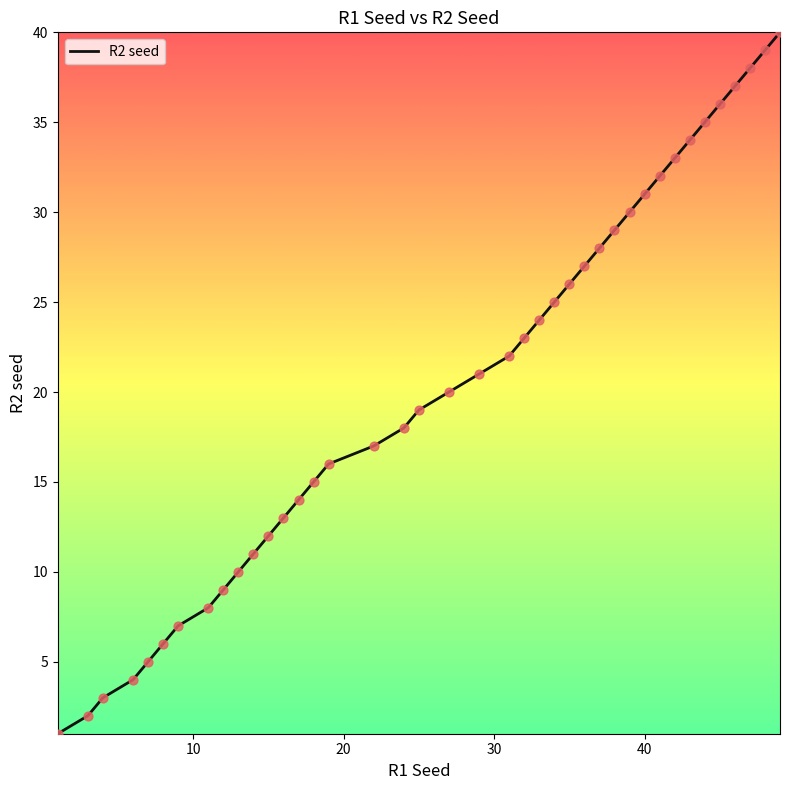

What is the maximum value shown in the chart?

40